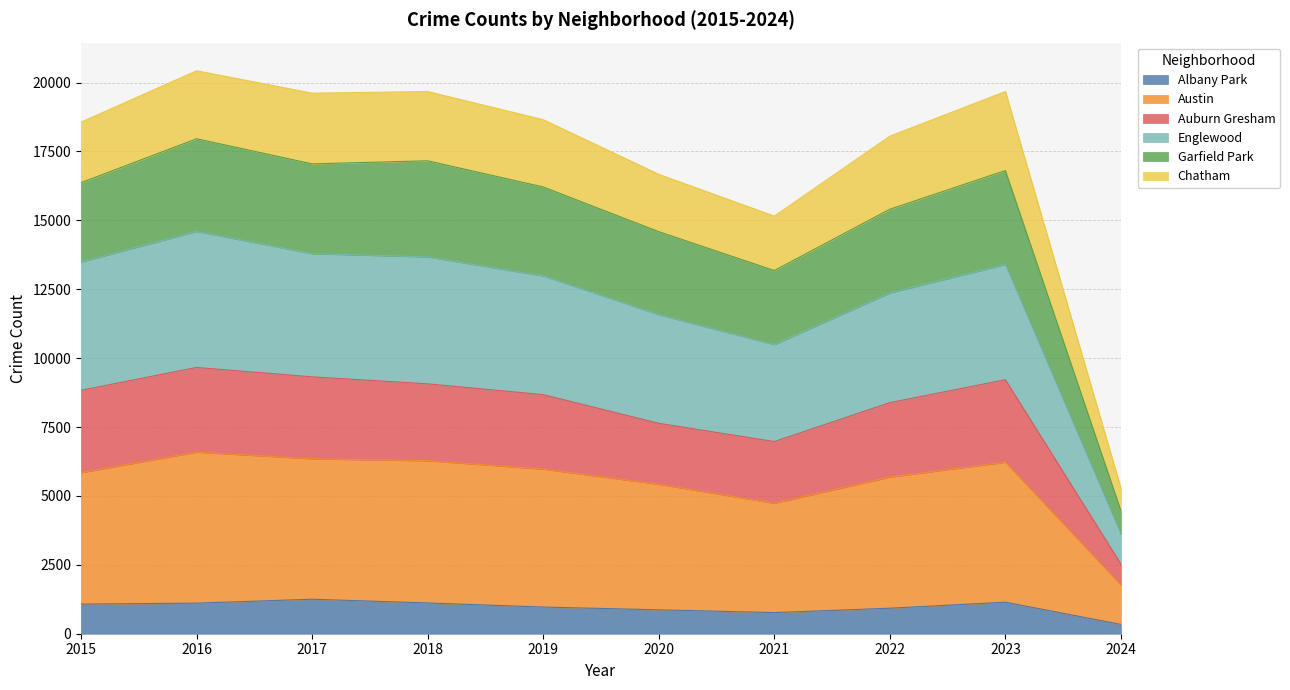

At which label is Garfield Park closest to 12852?

2021